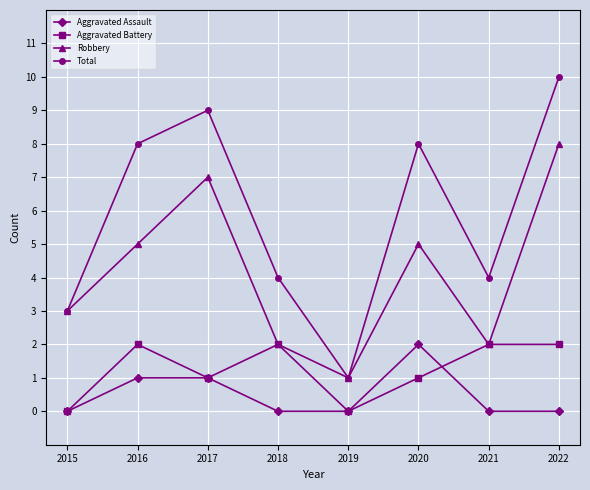

At which category does Robbery reach its first local valley?

2019